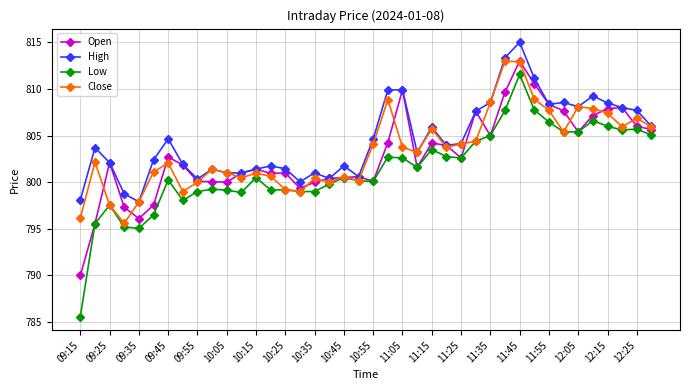

What is the value of the High point at the 35th from the left?

808.1